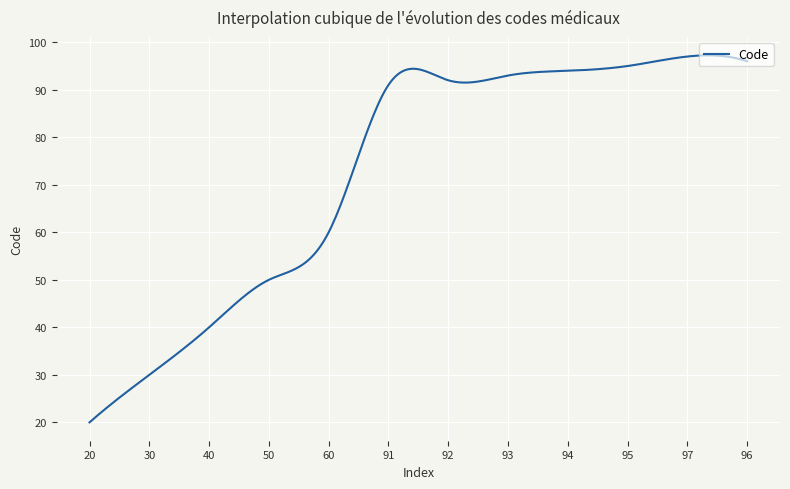

What is the average value?

72.8